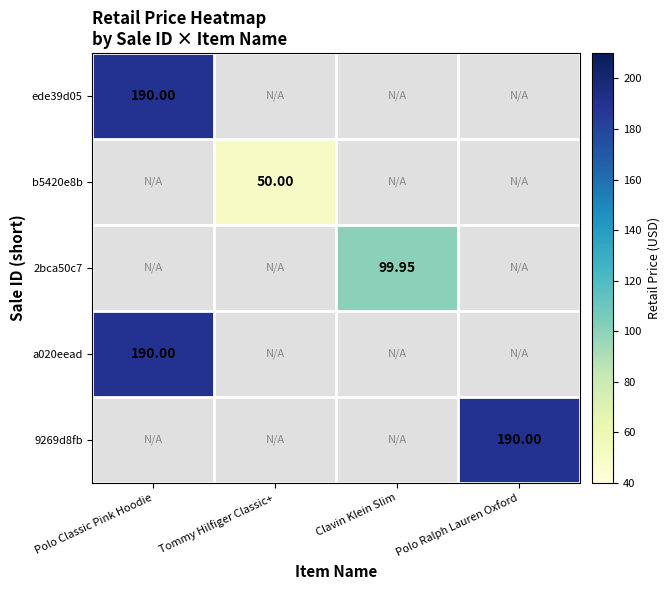

What is the maximum value for a020eead?

190.0